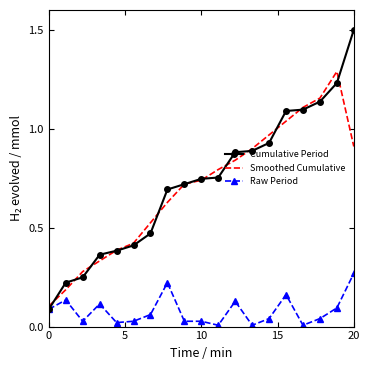

List the series in order of their peak value, lowest first.

Raw Period, Smoothed Cumulative, Cumulative Period